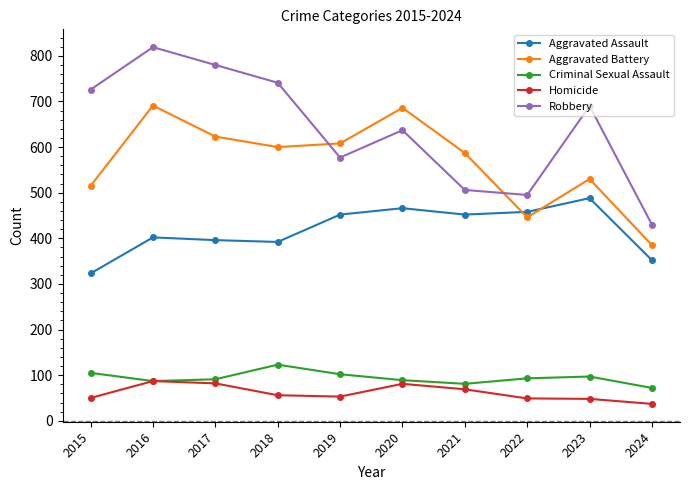

At 2015, list the series in order from smallest to largest.

Homicide, Criminal Sexual Assault, Aggravated Assault, Aggravated Battery, Robbery